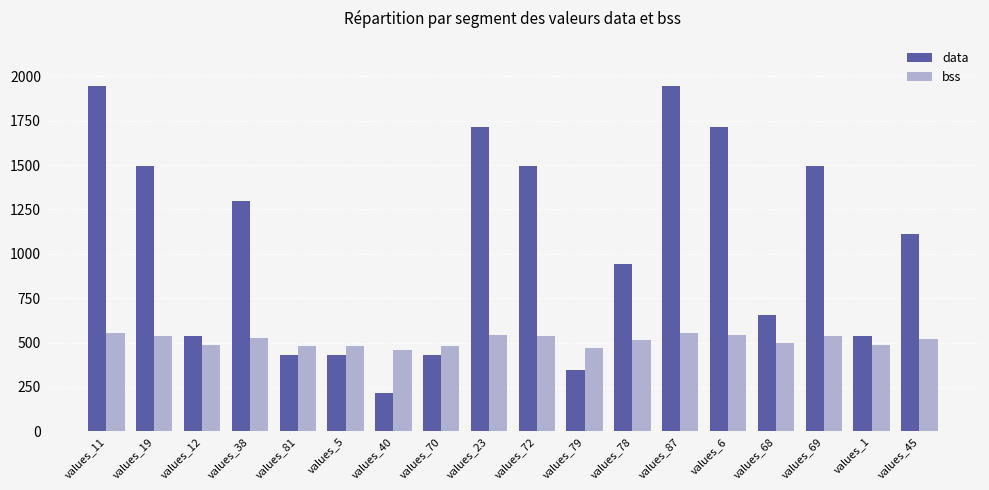

How many groups of bars are there?

18